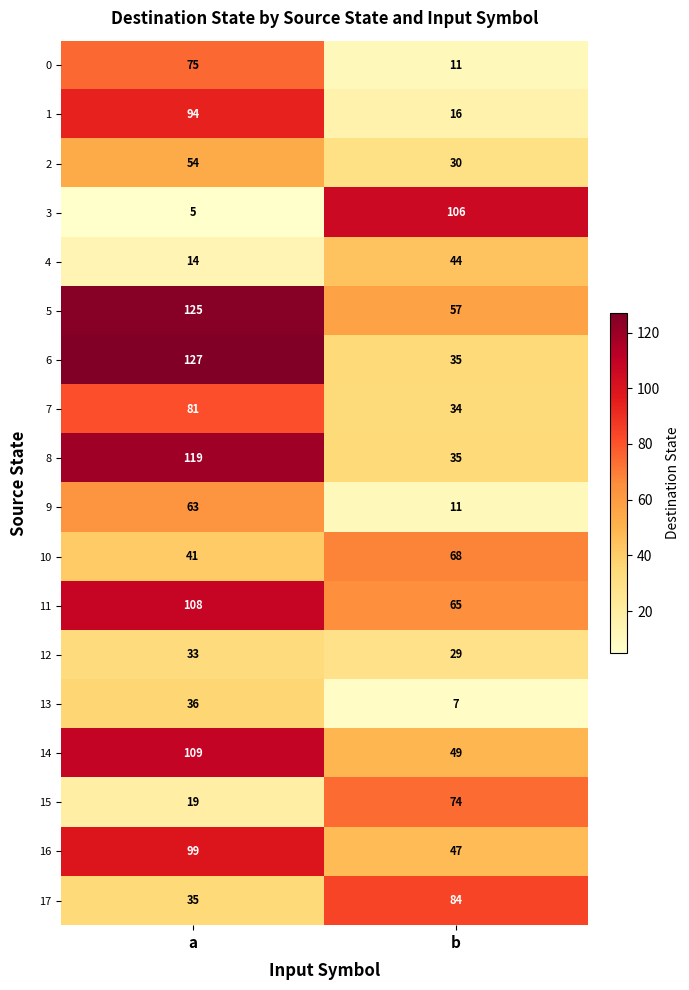

What is the difference between the maximum and minimum values in the 17 series?

49